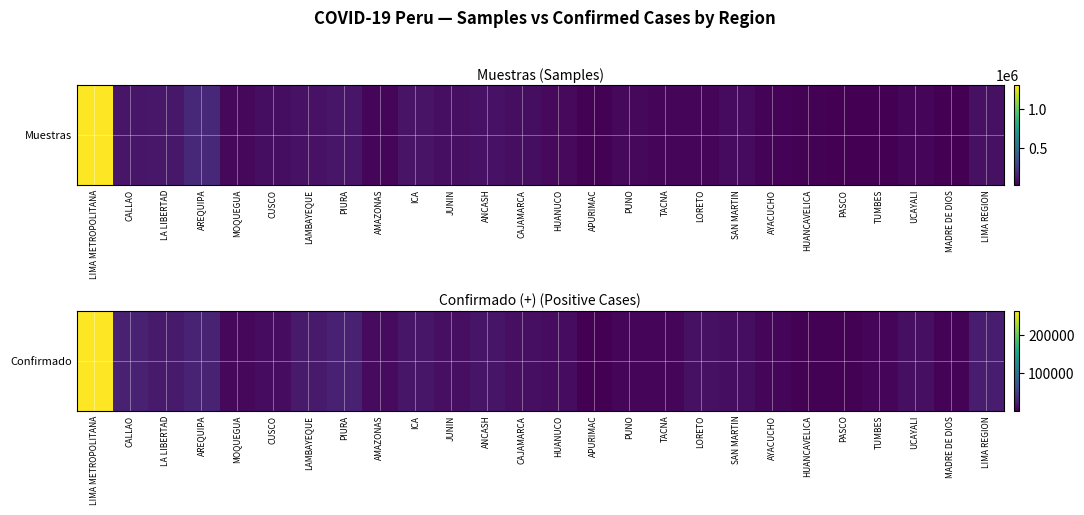

Rank the categories by value from lowest to highest.

APURIMAC, PASCO, HUANCAVELICA, MADRE DE DIOS, TUMBES, TACNA, AYACUCHO, PUNO, MOQUEGUA, AMAZONAS, HUANUCO, CUSCO, SAN MARTIN, CAJAMARCA, UCAYALI, JUNIN, LORETO, ANCASH, ICA, LA LIBERTAD, LAMBAYEQUE, LIMA REGION, CALLAO, PIURA, AREQUIPA, LIMA METROPOLITANA